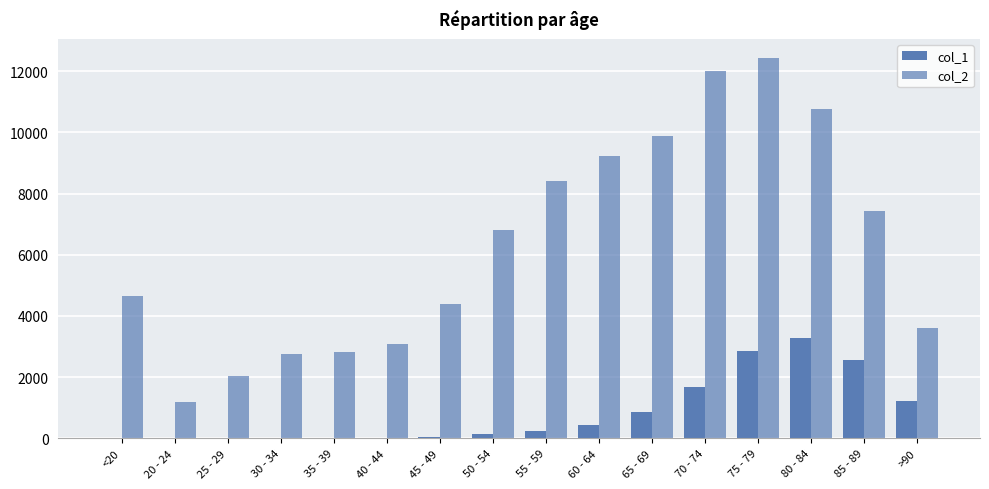

Read the col_2 value at 70 - 74.

12018